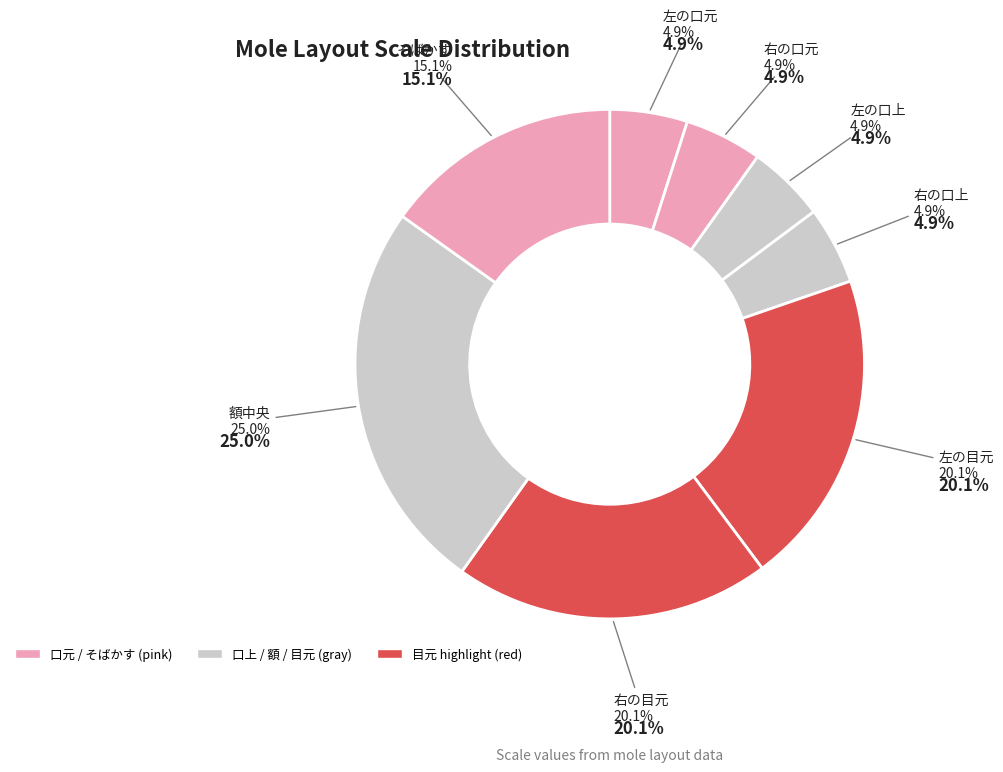

To the nearest percent, what percentage of the pie is 額中央?

25%